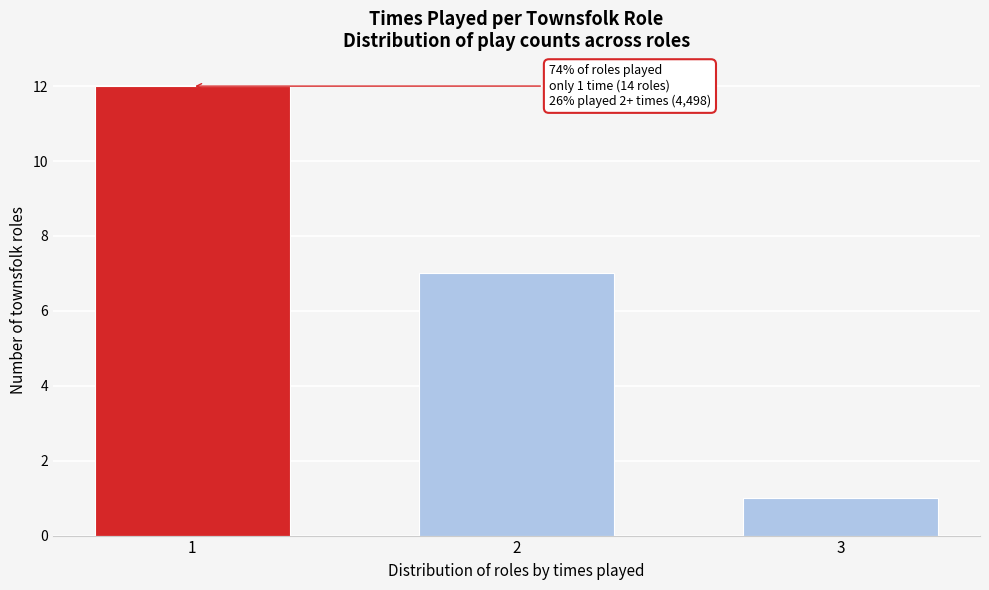

Reading left to right, extract all data points from this chart.

12	7	1